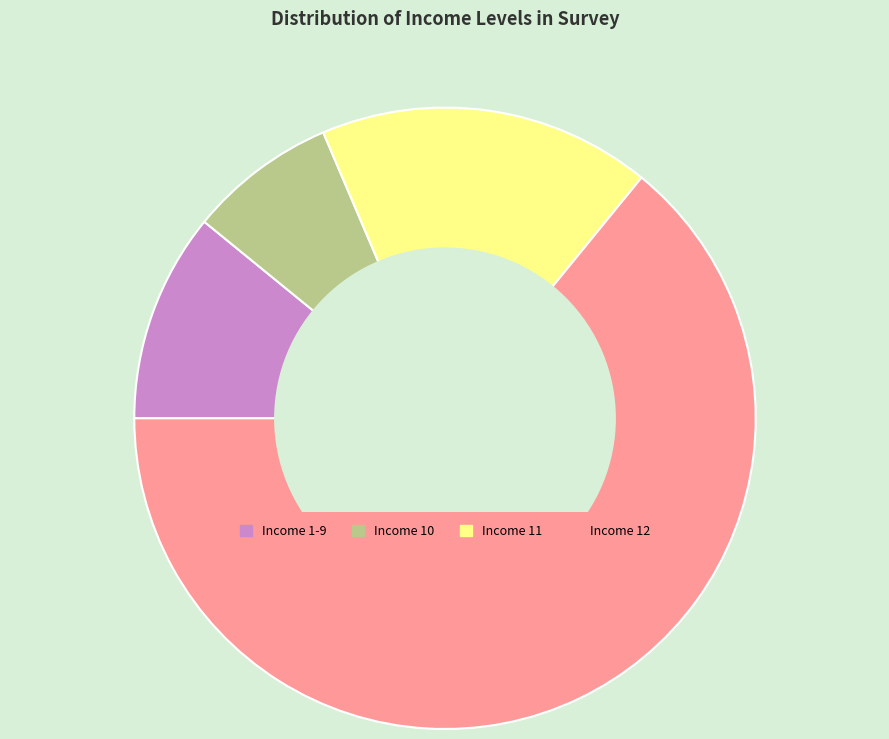

Is there a majority slice in this chart?

Yes